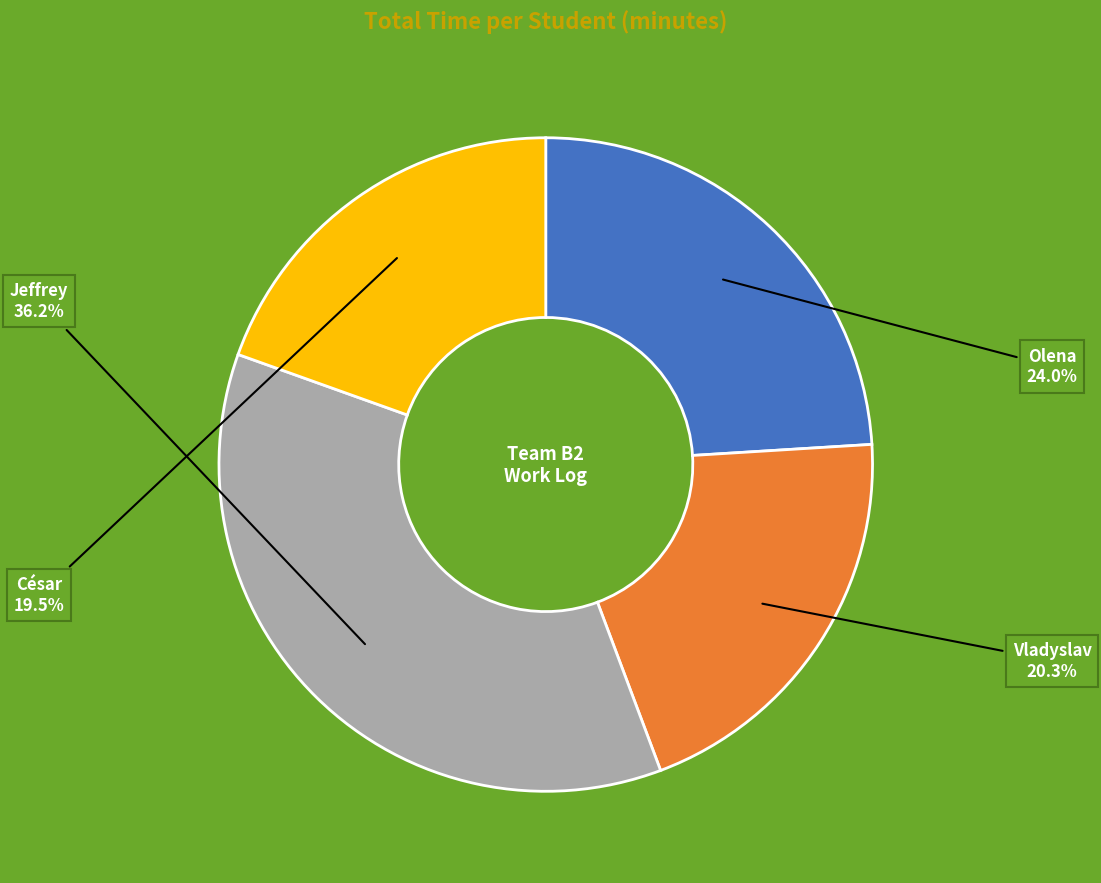

Rank the categories by value from lowest to highest.

César, Vladyslav, Olena, Jeffrey